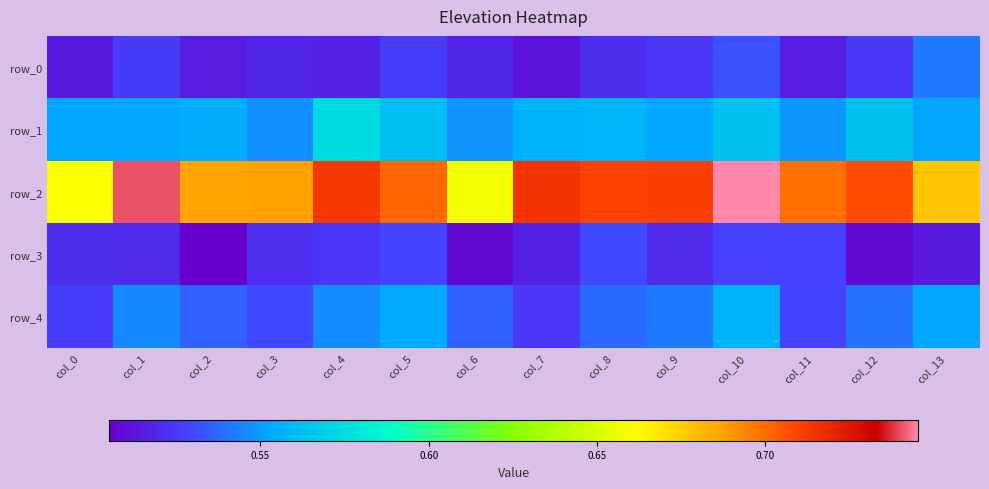

Which label corresponds to the smallest value in the chart?

col_2